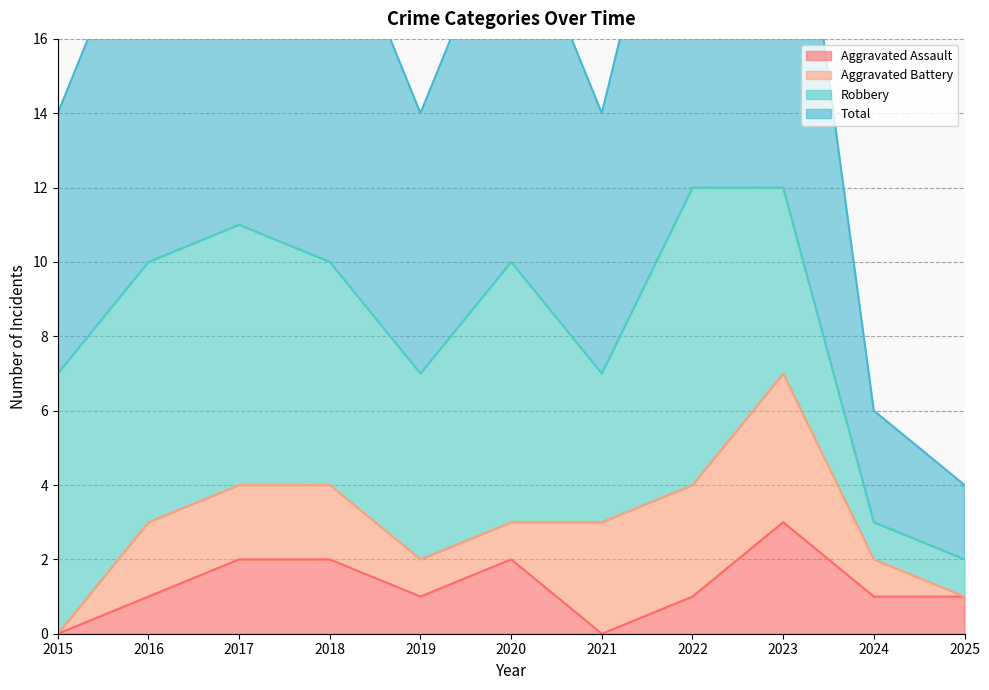

Does the chart display data point markers on the line(s)?

No